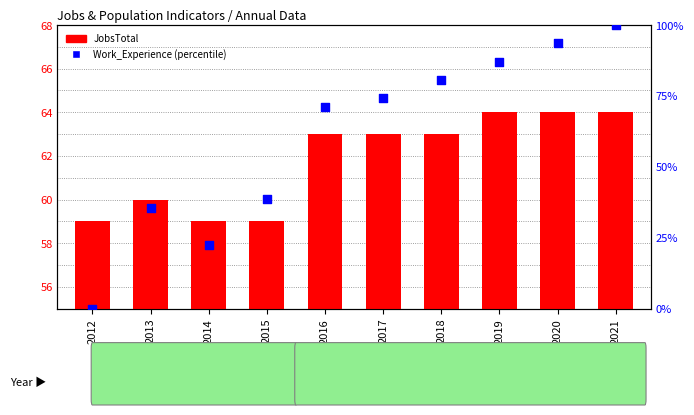

Which series contains the lowest Y value?

Work_Experience (percentile)